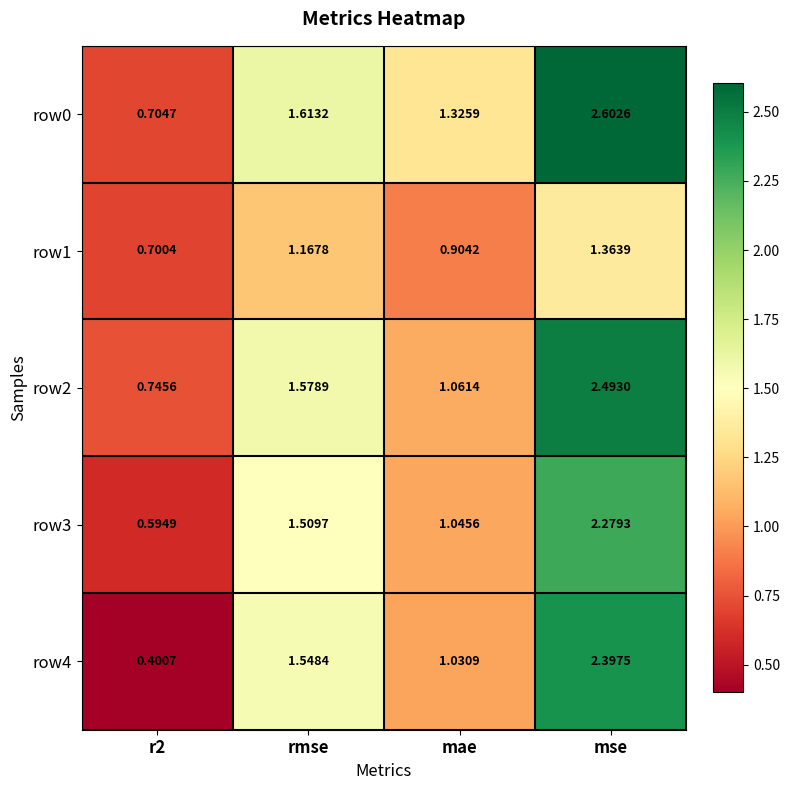

Which category has the highest value in the row3 series?

mse